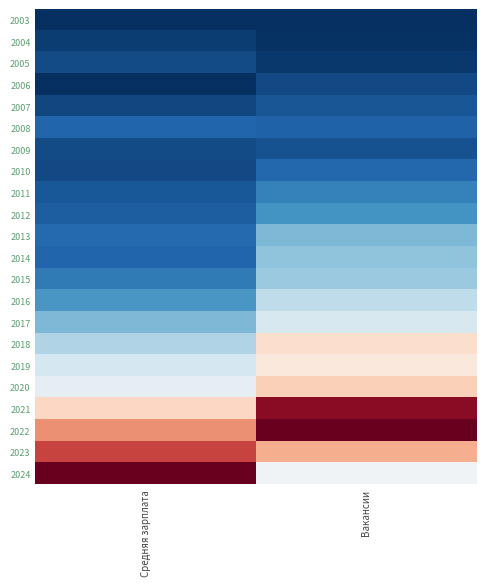

What is the difference between the highest and lowest values at Средняя зарплата?

2.0